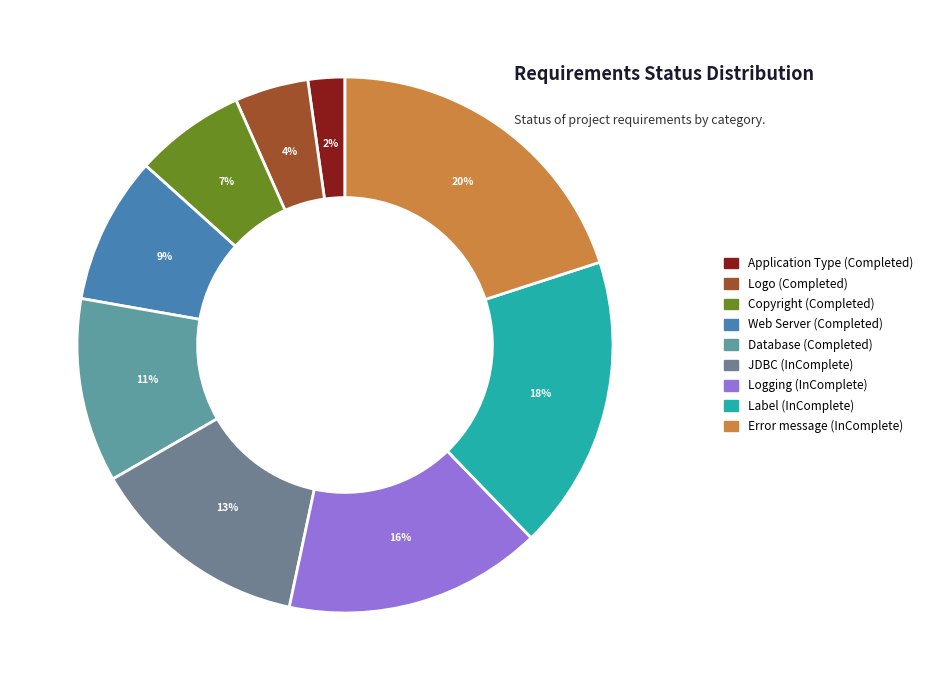

Rank the categories by value from lowest to highest.

Application Type, Logo, Copyright, Web Server, Database, JDBC, Logging, Label, Error message